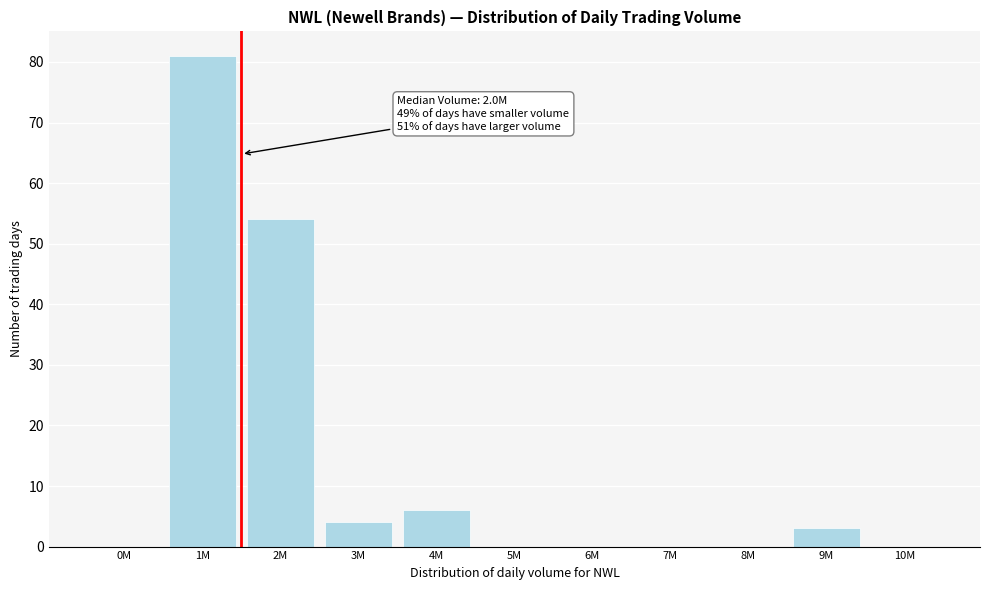

Reading right to left, list all the values displayed in this chart.

10M=0	9M=3	8M=0	7M=0	6M=0	5M=0	4M=6	3M=4	2M=54	1M=81	0M=0